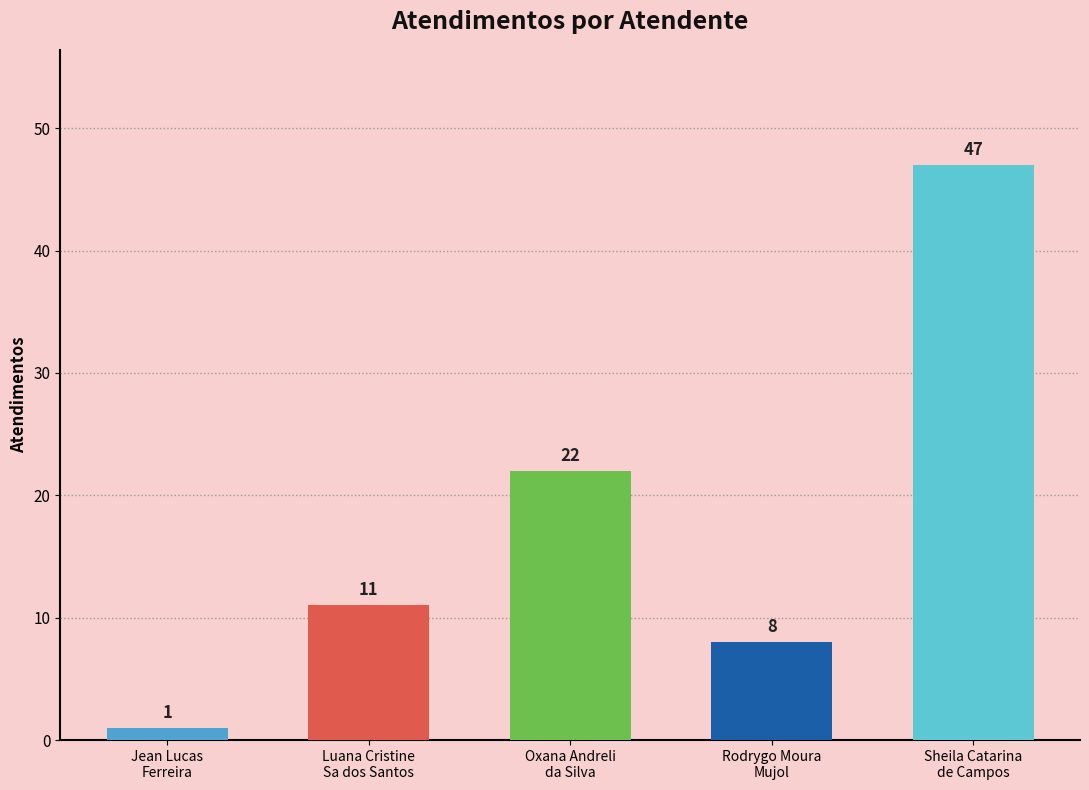

What is the difference between the maximum and second lowest values?

39